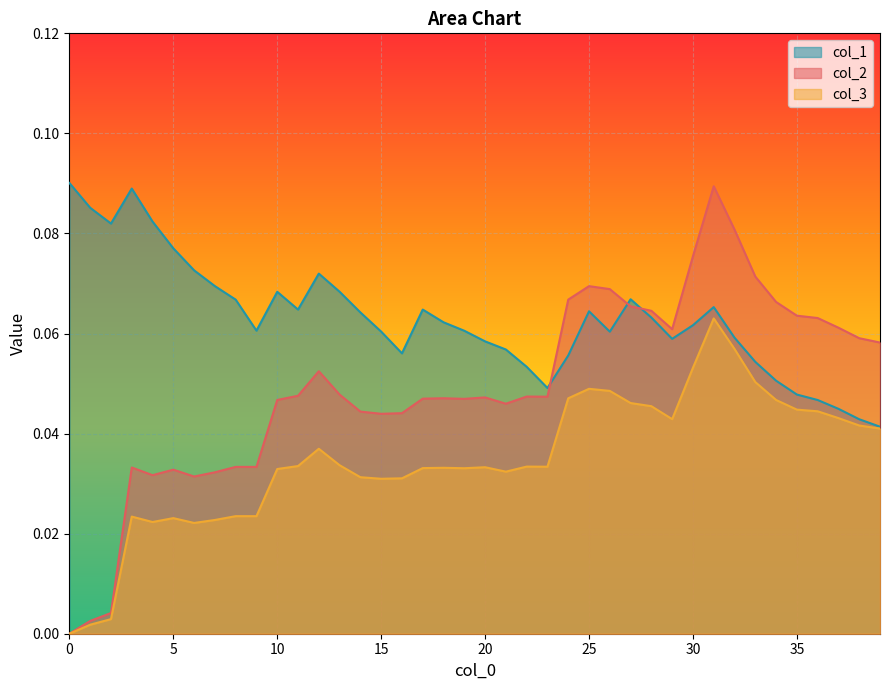

Which category has the highest value in the col_2 series?

31